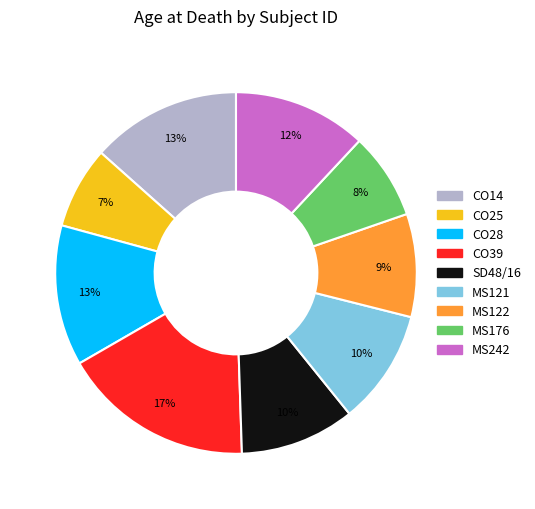

To the nearest percent, what portion does MS176 represent?

8%